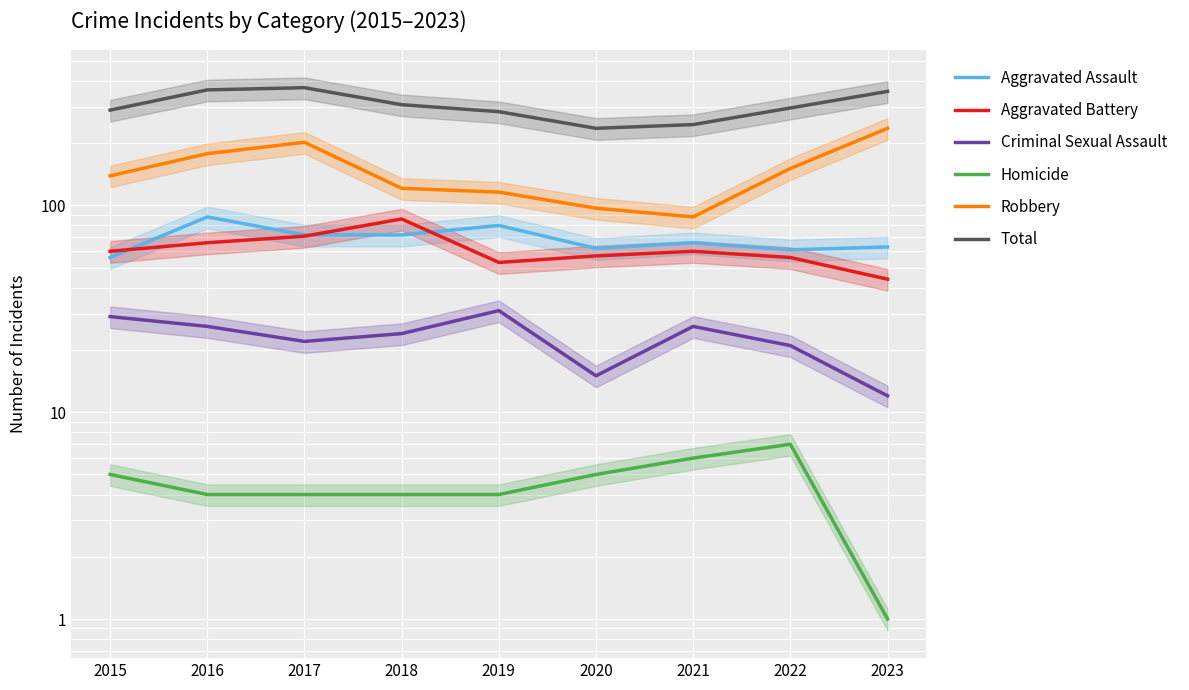

What is the greatest value displayed?

371